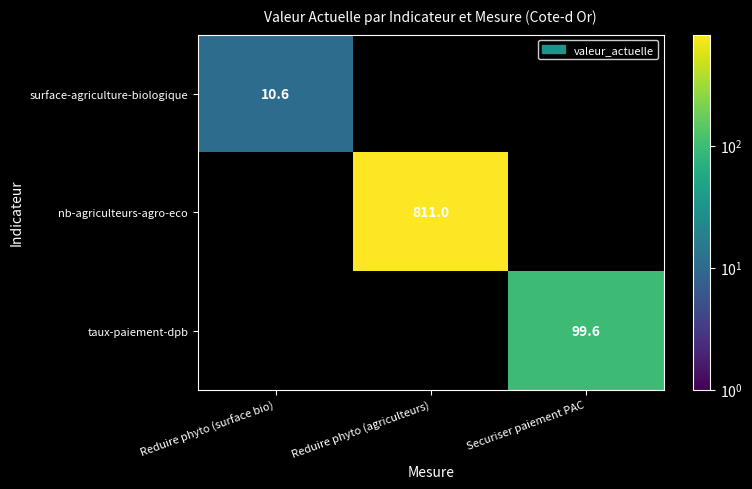

Is it true that taux-paiement-dpb equals 41.6 at Securiser paiement PAC?

False